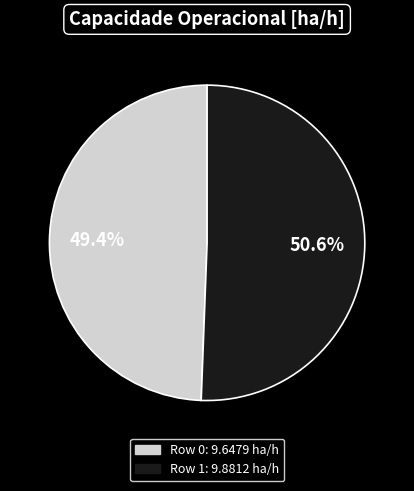

Is there any slice that represents more than half of the pie?

Yes